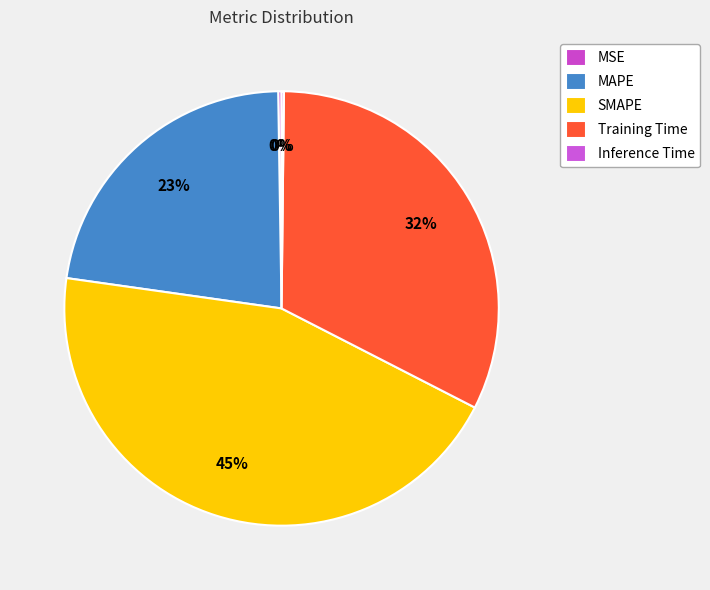

Between MAPE and Inference Time, which is larger?

MAPE